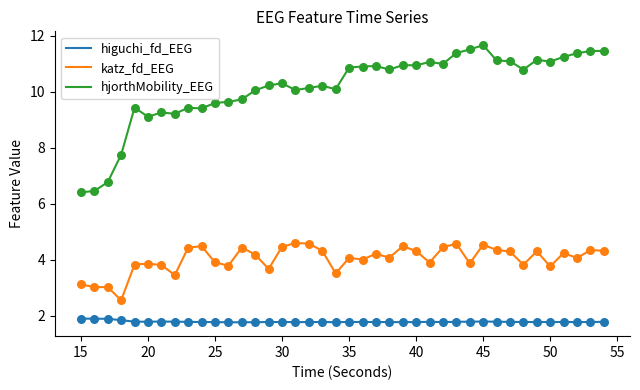

Which series has the largest total across all categories?

hjorthMobility_EEG